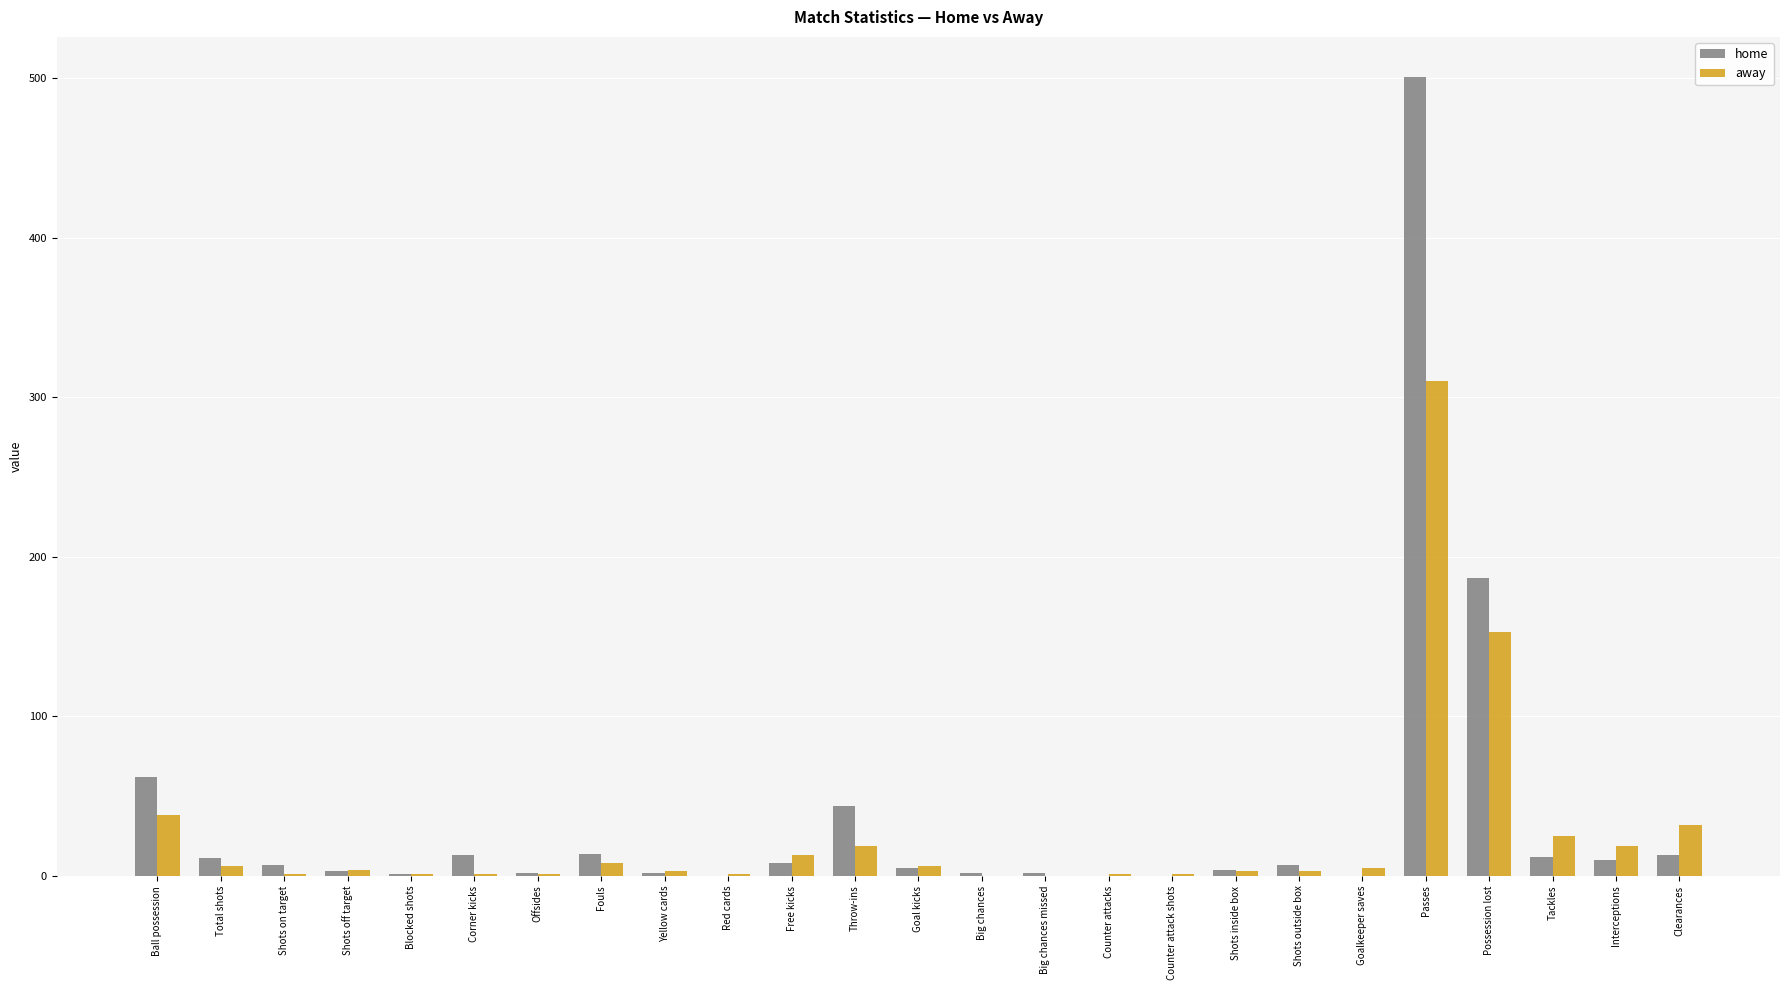

What is the sum of the away values at Throw-ins and Total shots?

25